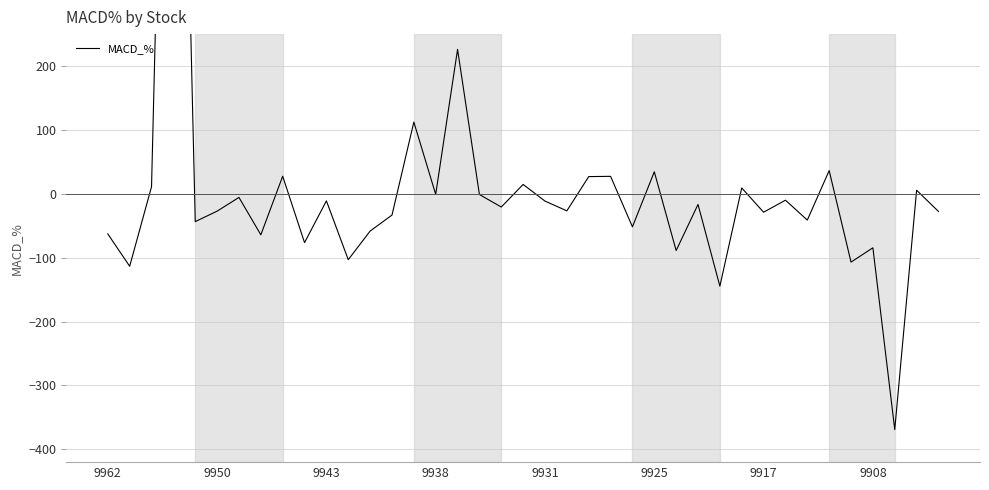

What is the difference between the second highest and second lowest values?

370.6